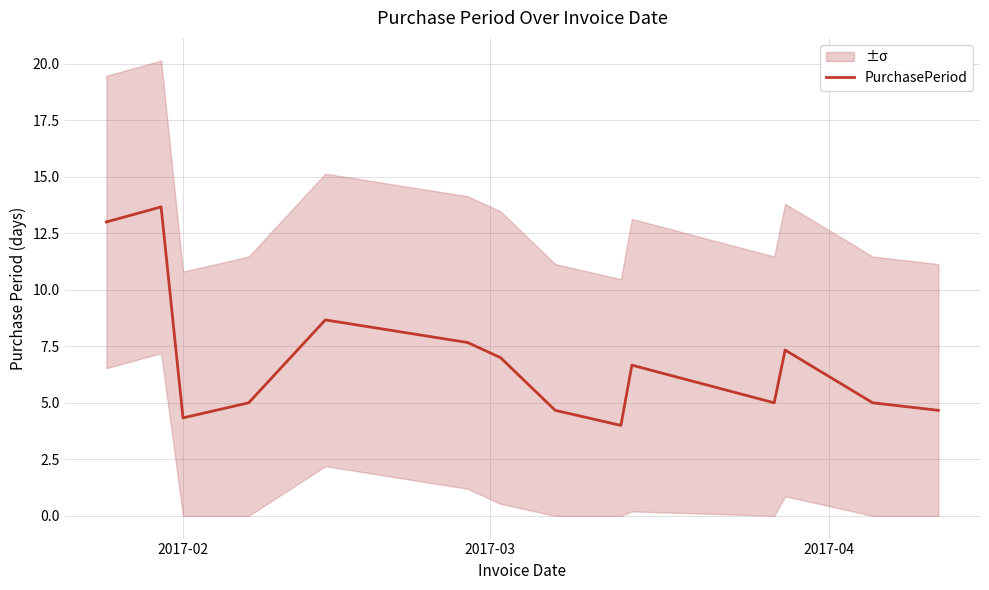

What is the lowest value of the PurchasePeriod series?

4.0